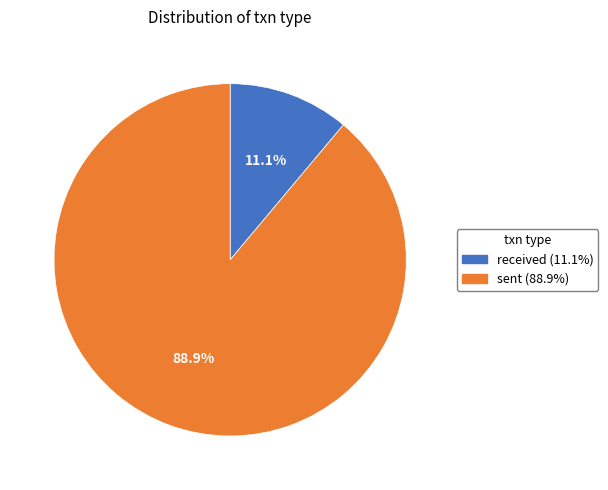

How many slices are in this pie chart?

2